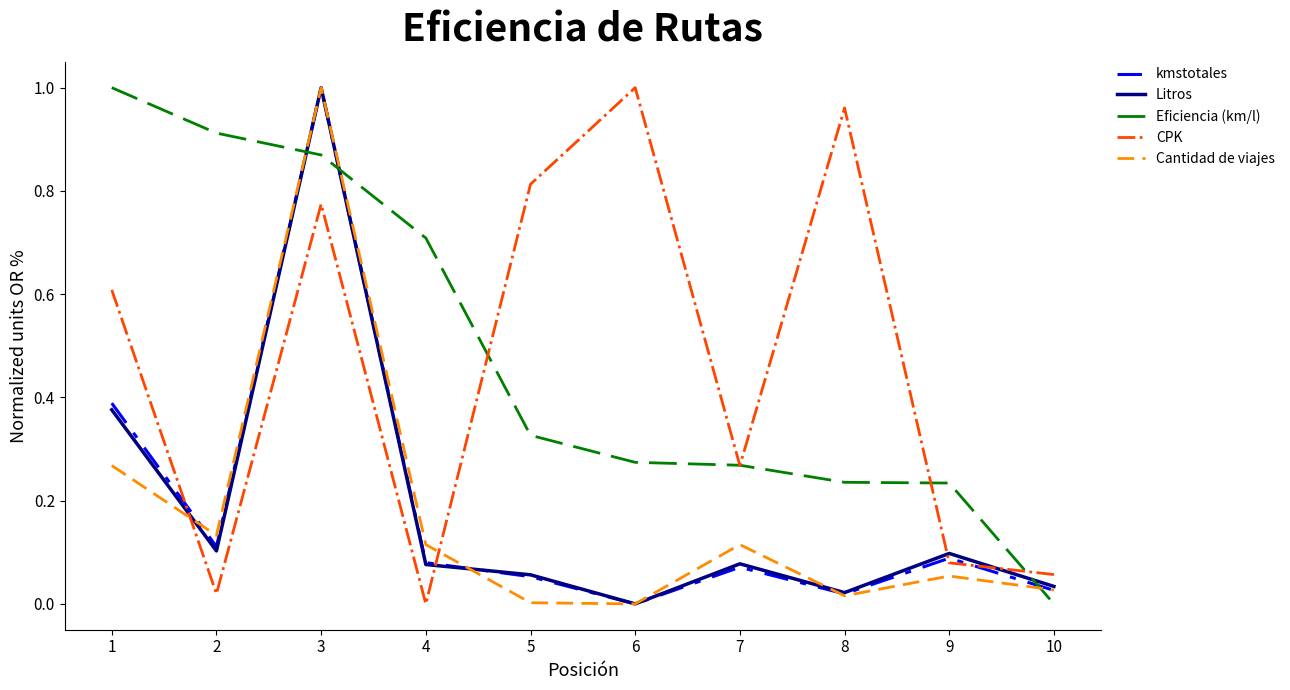

What is the sum of all kmstotales values?

1.8